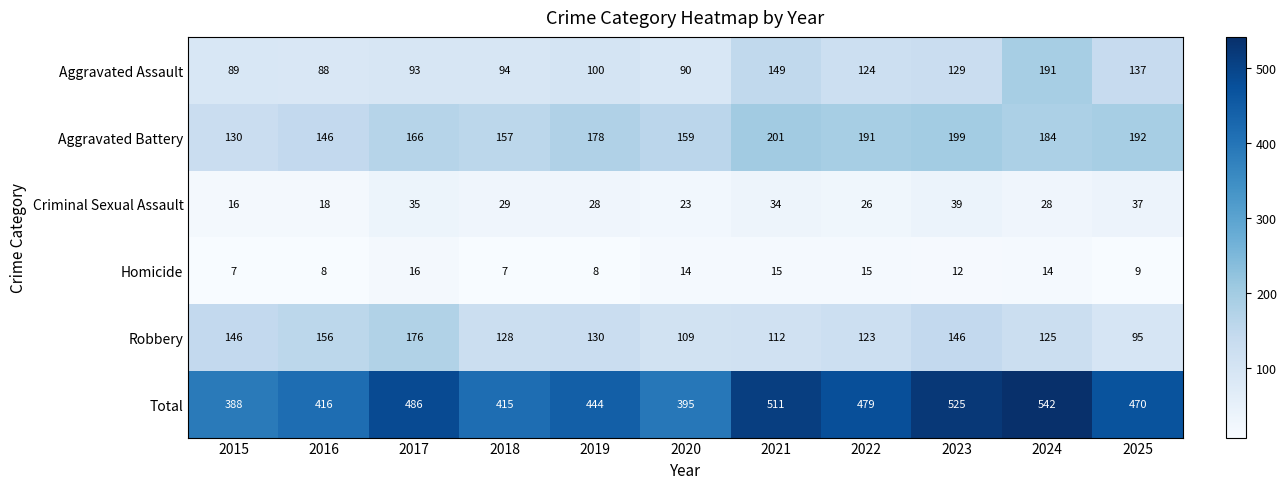

Rank the series at 2022 from highest to lowest value.

Total, Aggravated Battery, Aggravated Assault, Robbery, Criminal Sexual Assault, Homicide